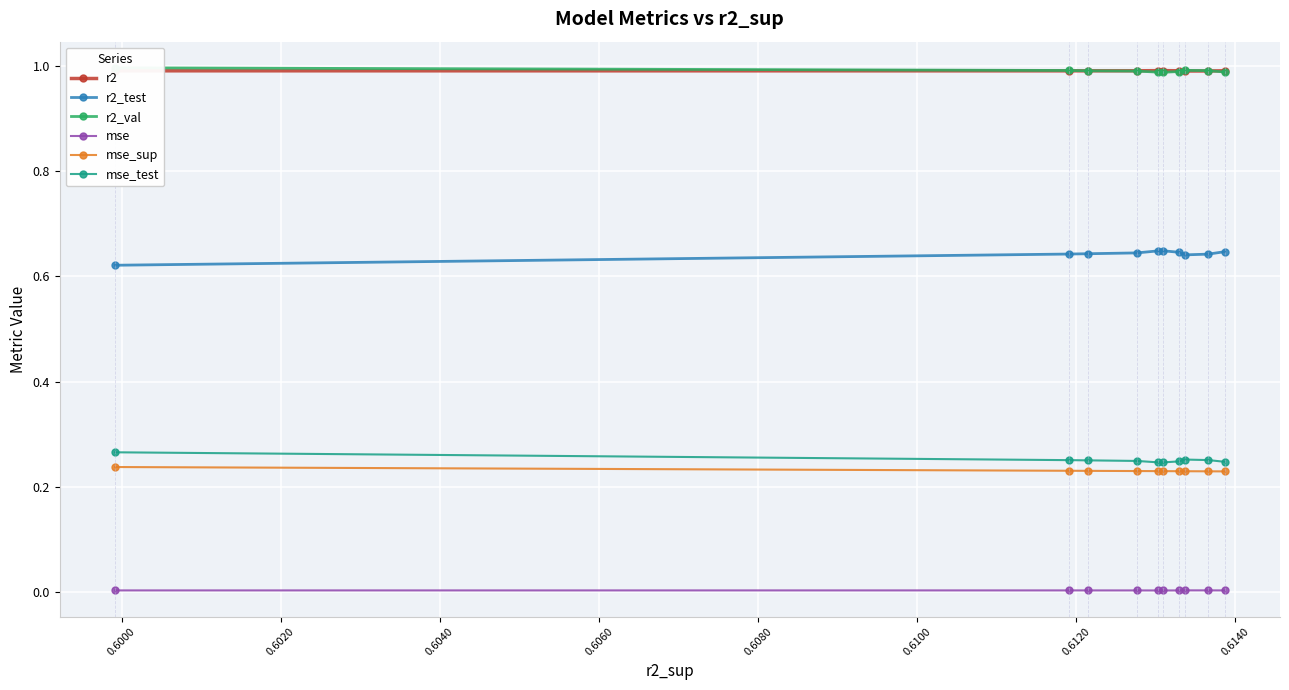

What is the maximum value shown in the chart?

1.0